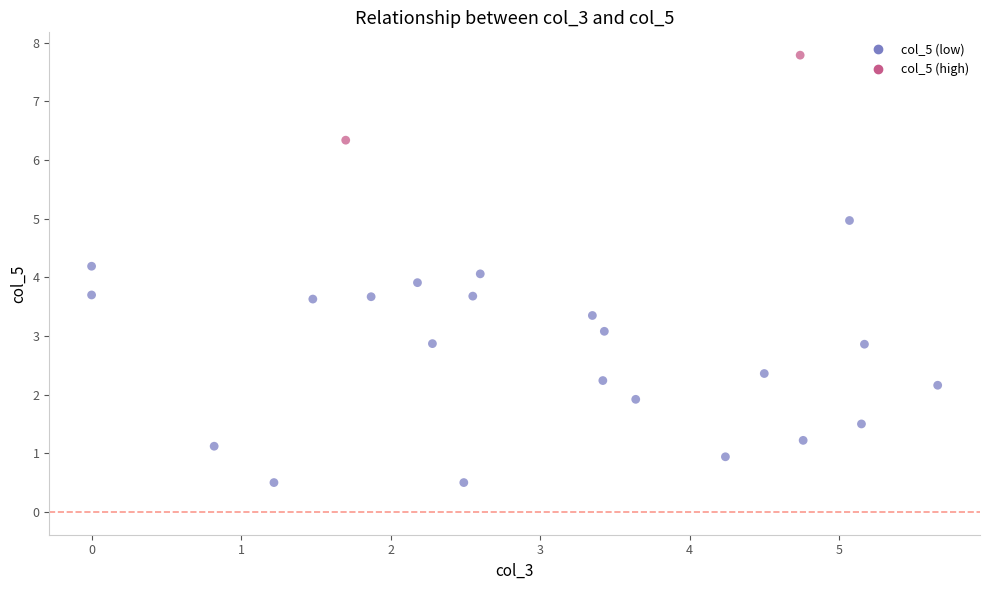

What is the range of X values (max minus min)?

5.7